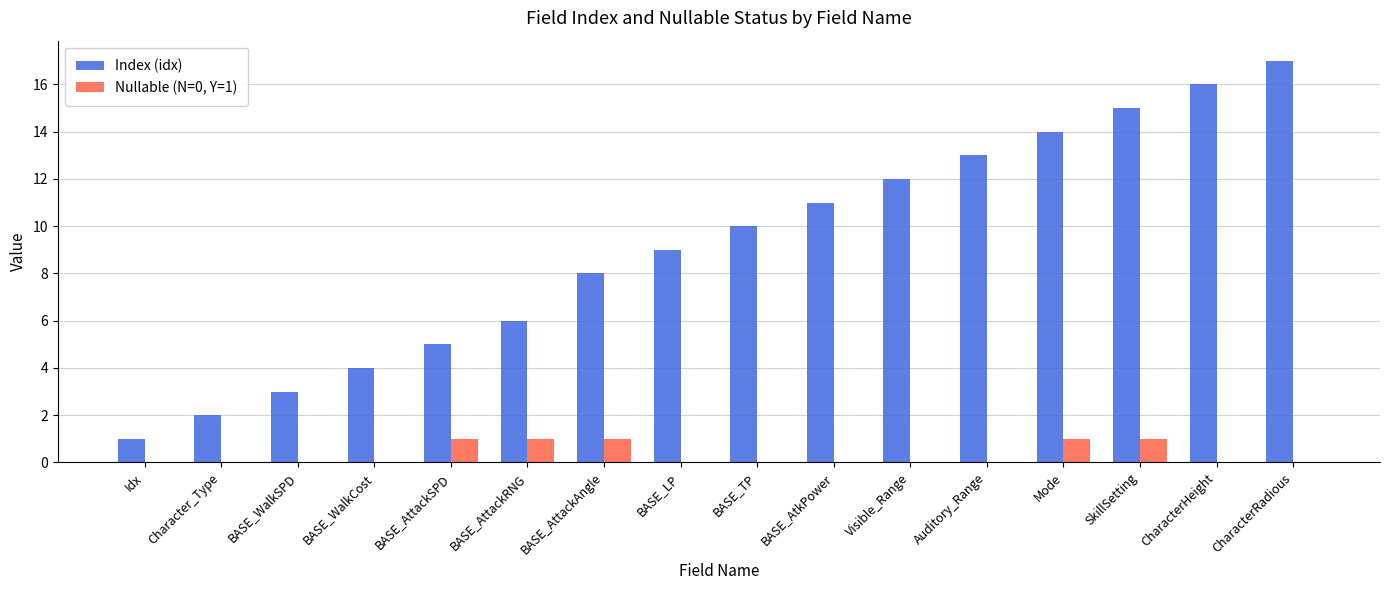

What are all the series names shown in the legend?

Index (idx), Nullable (N=0, Y=1)